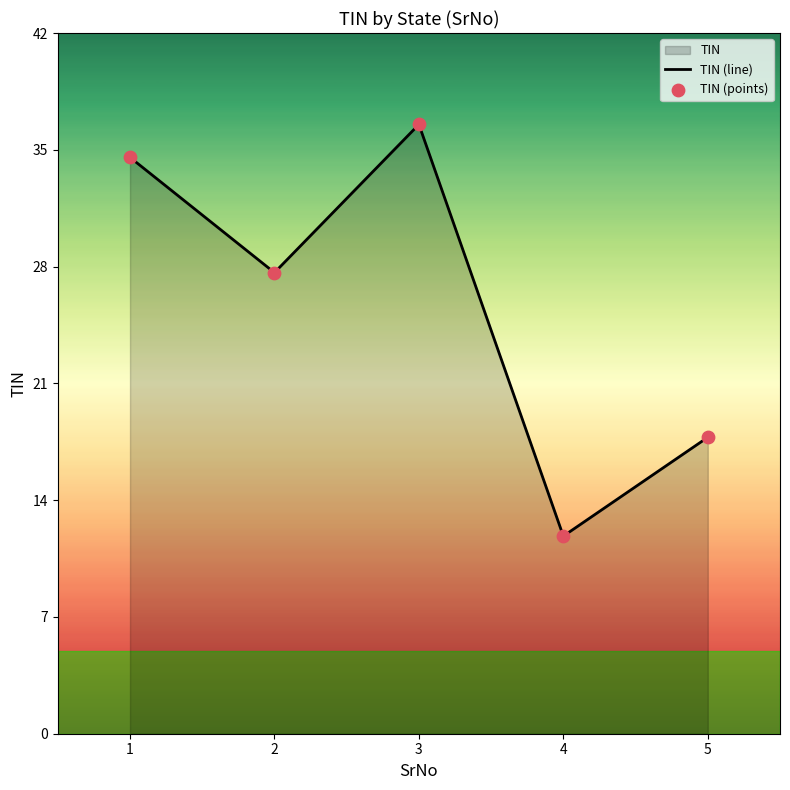

Which series has the largest total across all categories?

TIN (line)